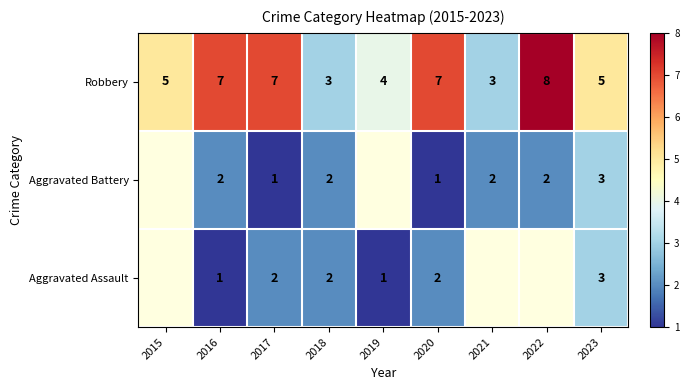

What is the minimum value for Robbery?

3